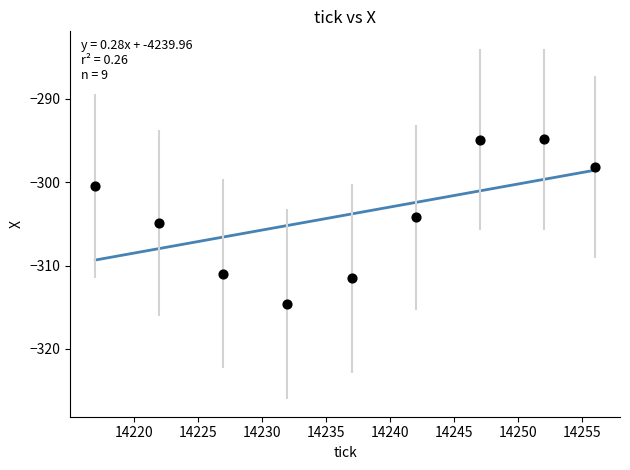

What is the average Y value?

-303.8